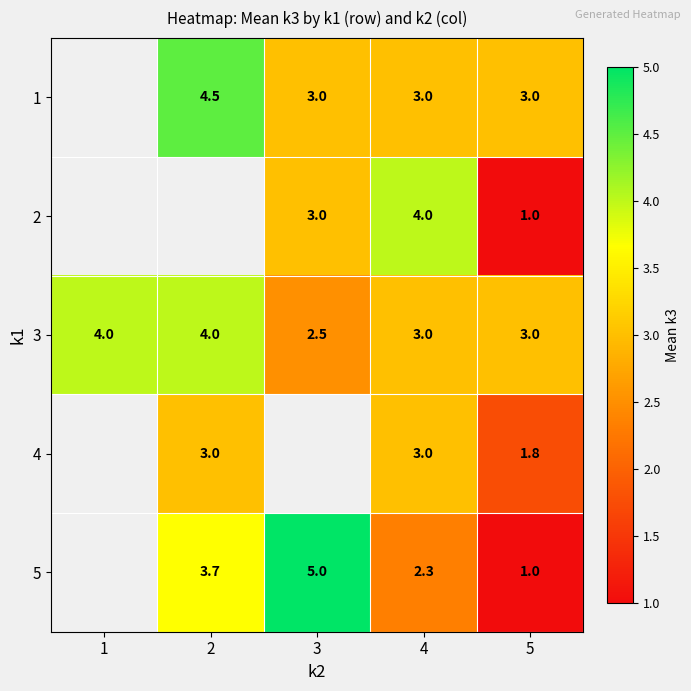

Is the value of 5 at 3 greater than the value of 3 at 1?

Yes